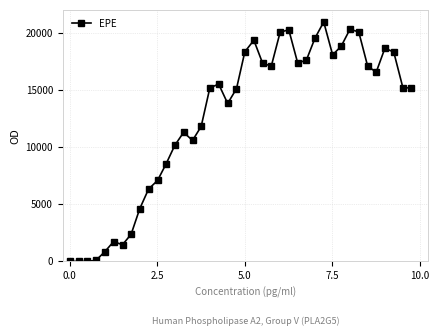

What is the difference between the maximum and minimum values?

20953.1